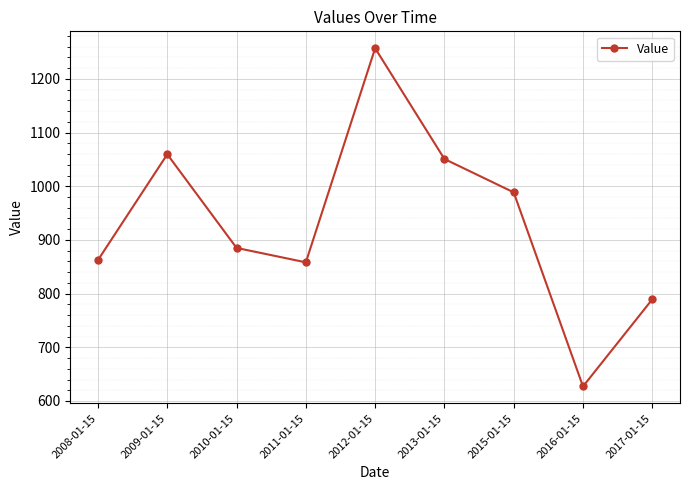

How many points are higher than both their immediate neighbors (excluding endpoints)?

2